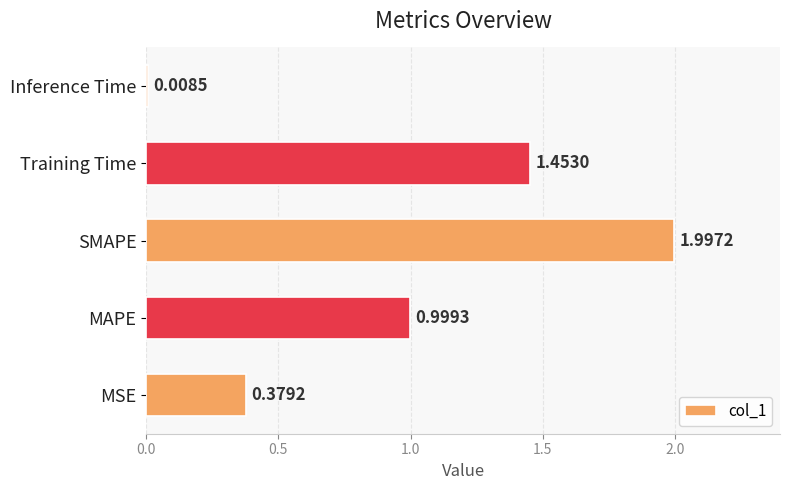

At which category does the chart reach its minimum across all series?

Inference Time